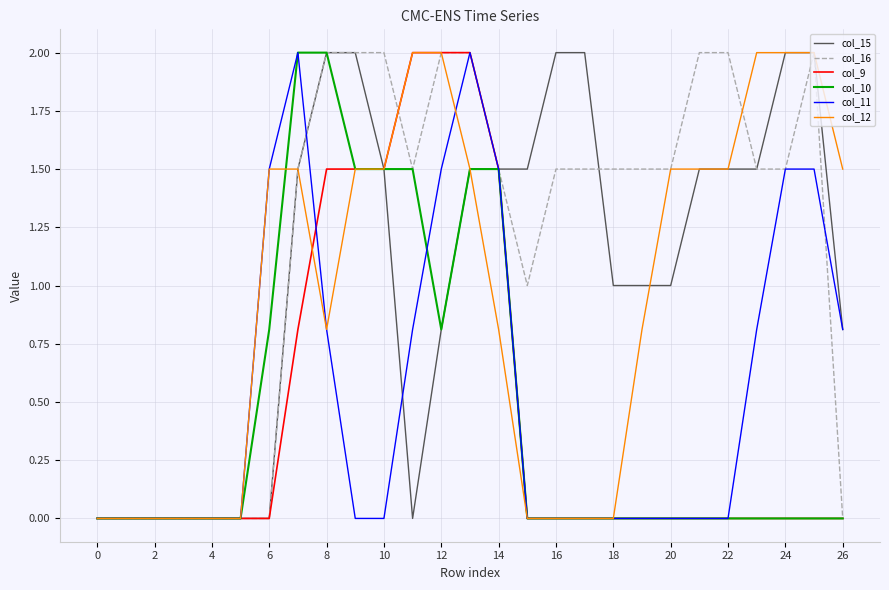

Which series has the largest total across all categories?

col_16